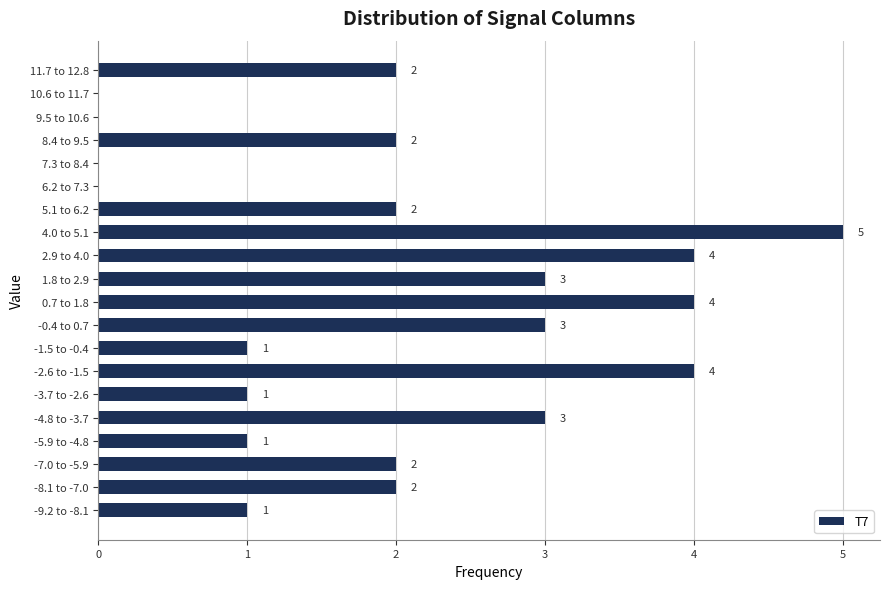

Reading top to bottom, transcribe all the data shown in this chart.

11.7 to 12.8=2	10.6 to 11.7=0	9.5 to 10.6=0	8.4 to 9.5=2	7.3 to 8.4=0	6.2 to 7.3=0	5.1 to 6.2=2	4.0 to 5.1=5	2.9 to 4.0=4	1.8 to 2.9=3	0.7 to 1.8=4	-0.4 to 0.7=3	-1.5 to -0.4=1	-2.6 to -1.5=4	-3.7 to -2.6=1	-4.8 to -3.7=3	-5.9 to -4.8=1	-7.0 to -5.9=2	-8.1 to -7.0=2	-9.2 to -8.1=1